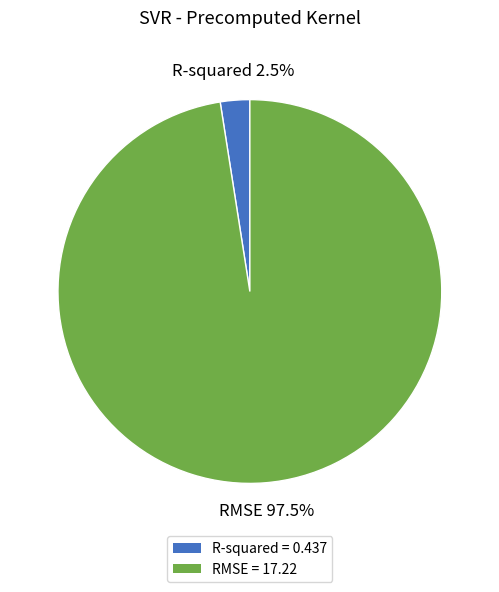

Which has a higher value, R-squared or RMSE?

RMSE